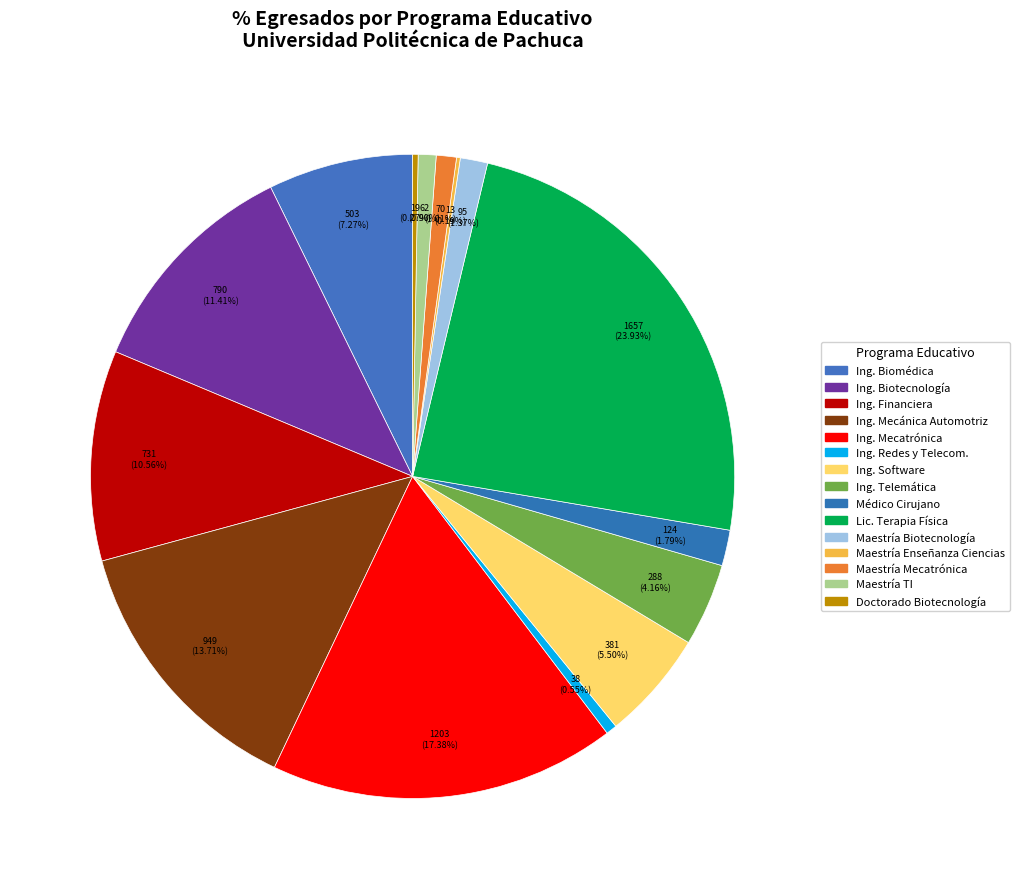

Rank the categories by value from lowest to highest.

MAESTRÍA EN ENSEÑANZA DE LAS CIENCIAS, DOCTORADO EN CIENCIAS EN BIOTECNOLOGÍA, INGENIERÍA EN REDES Y TELECOMUNICACIONES, MAESTRÍA EN TECNOLOGÍAS DE LA INFORMACIÓN, MAESTRÍA EN MECATRÓNICA, MAESTRÍA EN BIOTECNOLOGÍA, MÉDICO CIRUJANO, INGENIERÍA EN TELEMÁTICA, INGENIERÍA EN SOFTWARE, INGENIERÍA BIOMÉDICA, INGENIERÍA FINANCIERA, INGENIERÍA EN BIOTECNOLOGÍA, INGENIERÍA EN MECÁNICA AUTOMOTRIZ, INGENIERÍA EN MECATRÓNICA, LICENCIATURA EN TERAPIA FÍSICA